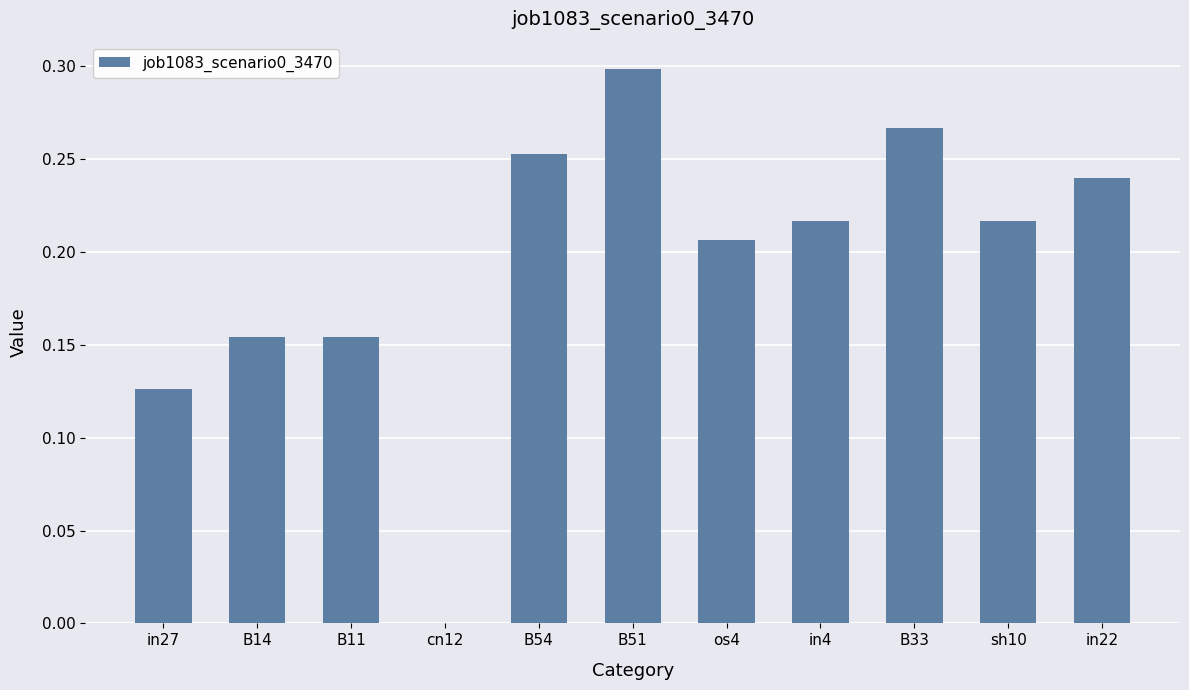

True or false: the data shows 0.1 at os4.

False